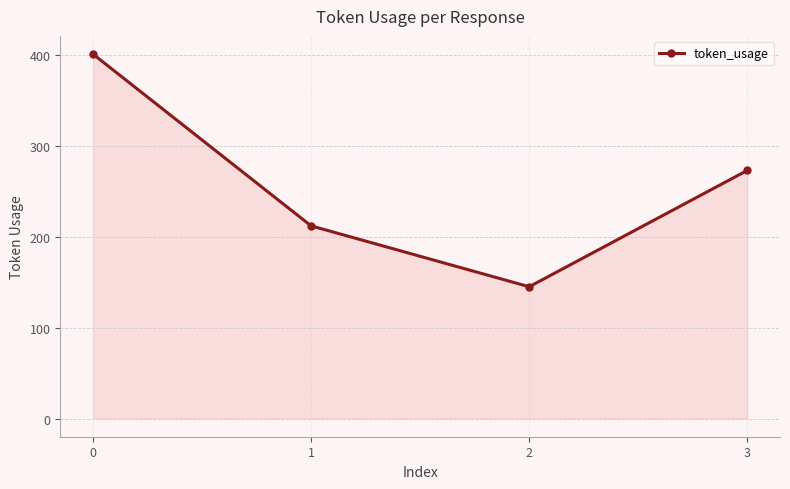

What is the difference between the second highest and second lowest values?

61